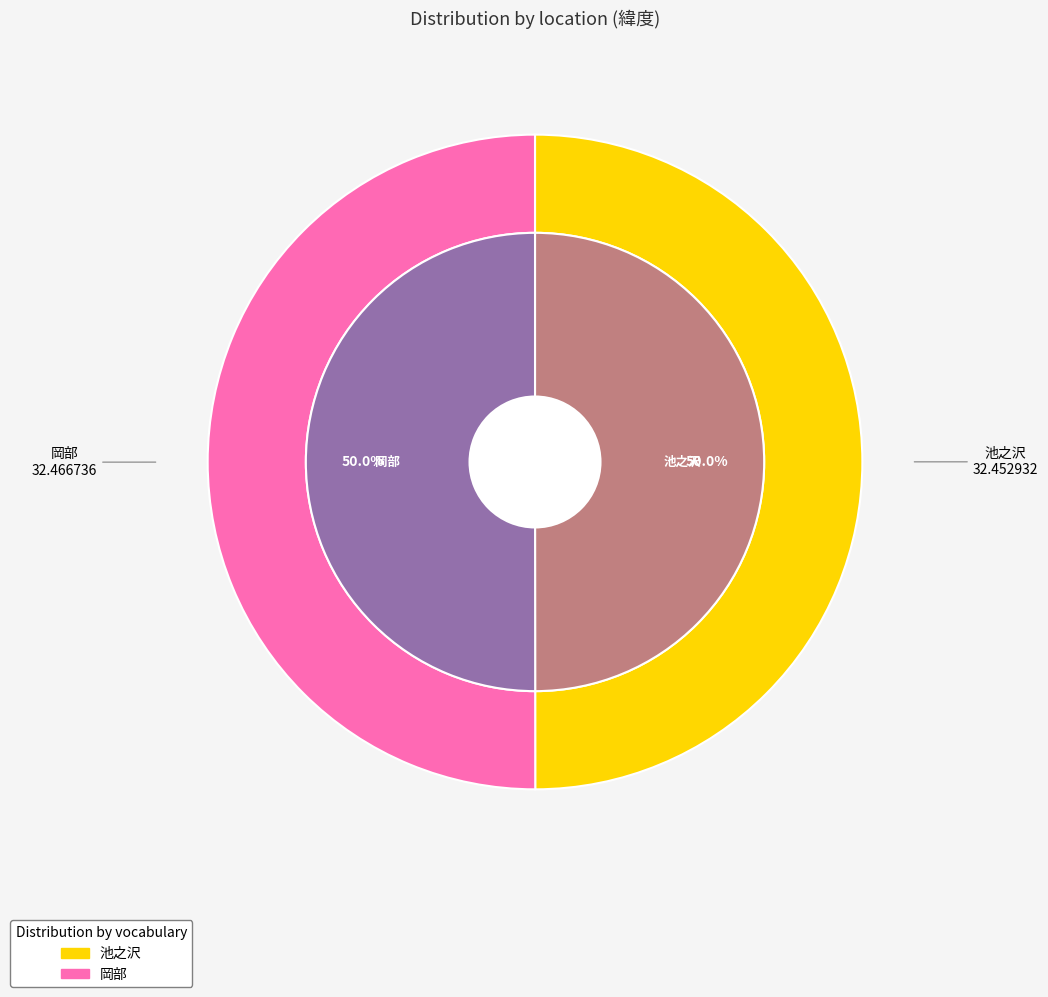

Do 岡部 and 池之沢 together represent more than half of the pie?

Yes